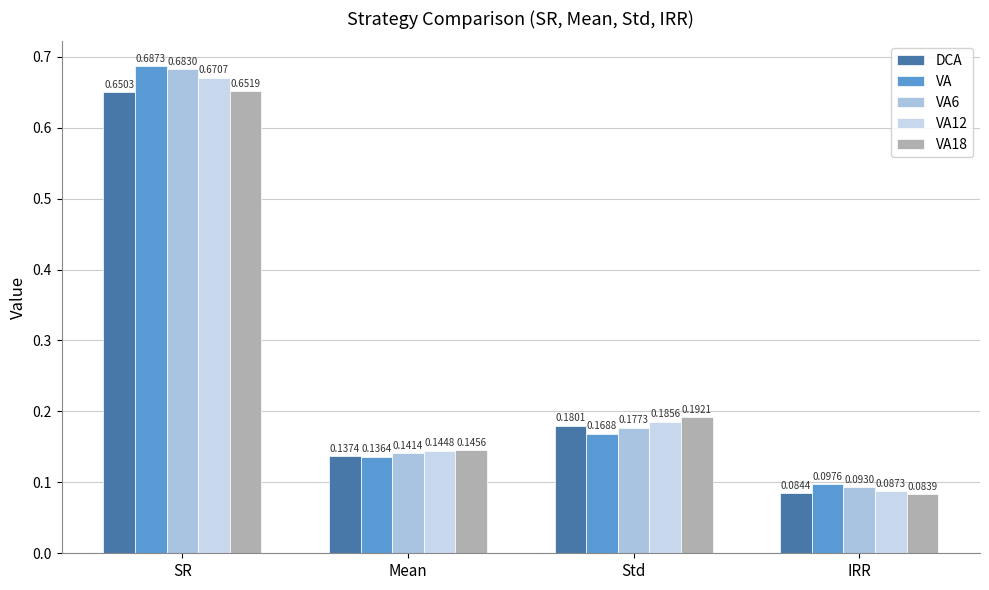

What is the approximate value of VA18 at Mean?

0.1